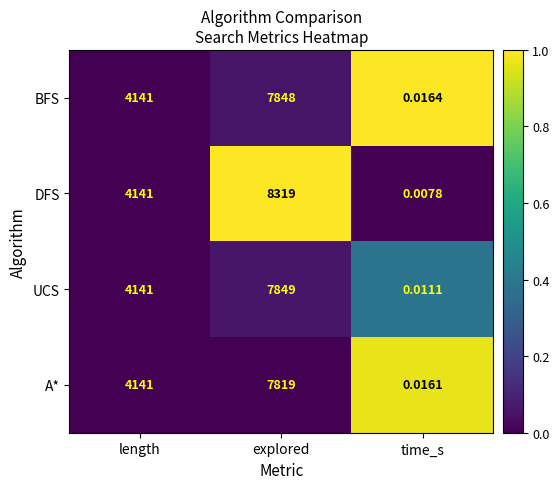

Is the value of A* at explored greater than the value of DFS at time_s?

Yes